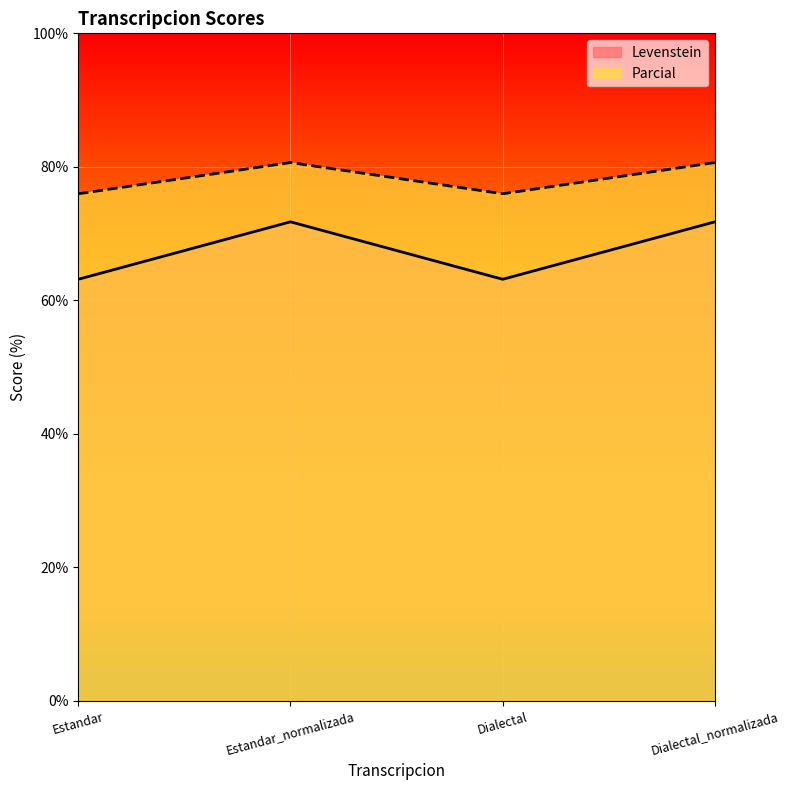

The value of Levenstein at Dialectal is 63.2. True or false?

True